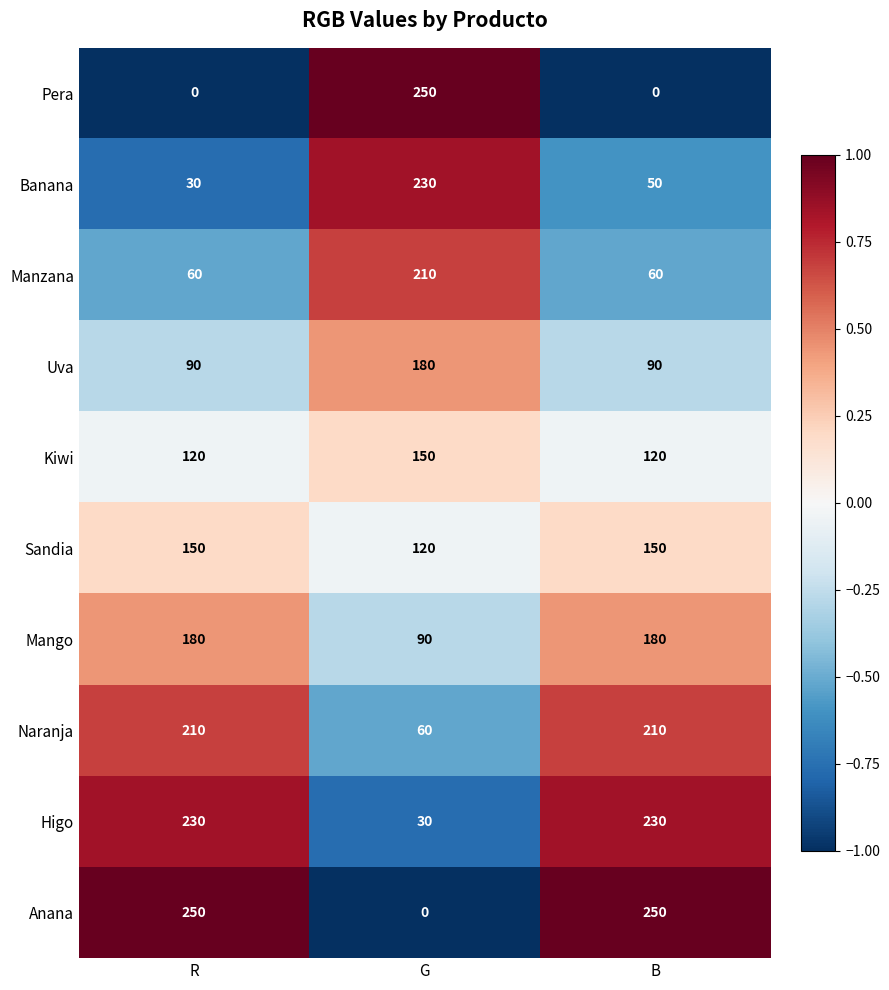

What is the spread (max minus min) of values at G?

250